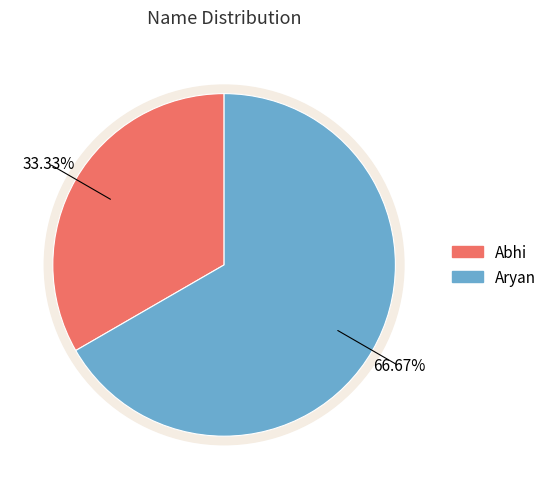

To the nearest percent, what is the difference between the Abhi and Aryan slice percentages?

33%